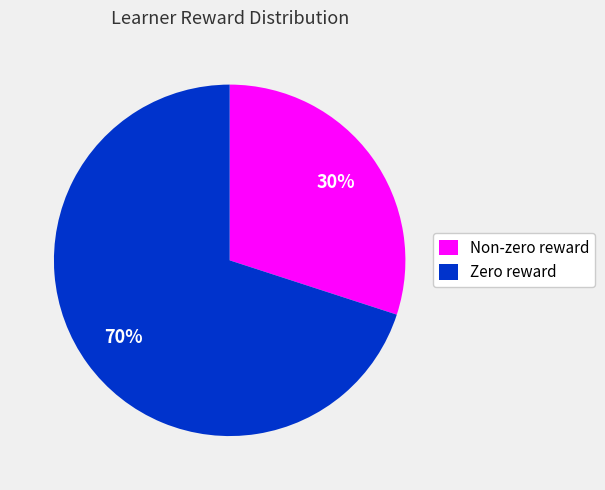

To the nearest percent, what is the difference between the largest and smallest slice percentages?

40%